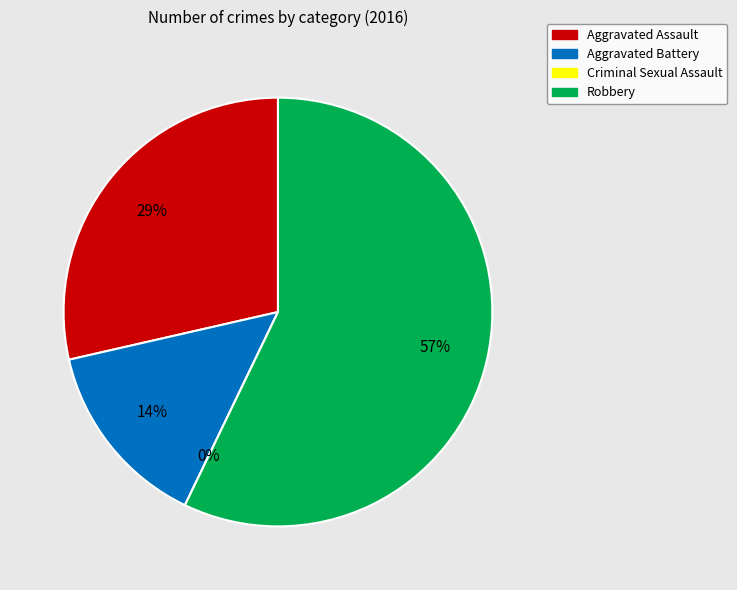

Which category has the biggest portion of the pie?

Robbery